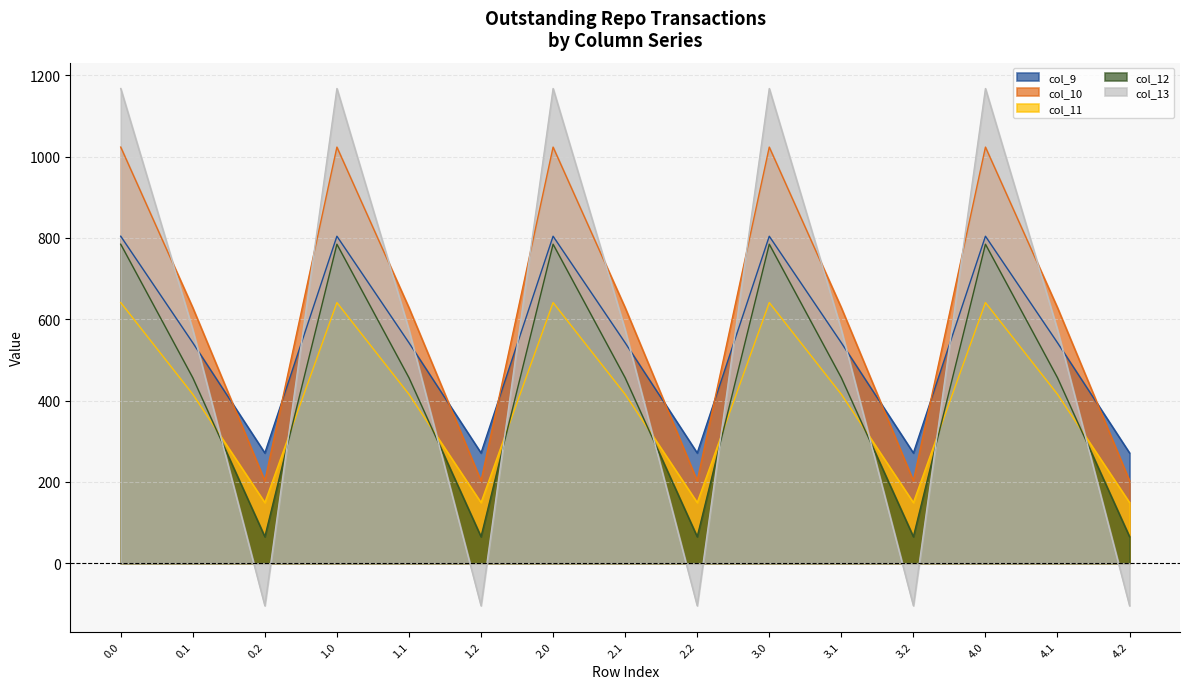

What is the value of the col_12 point at the 9th from the left?

65.2